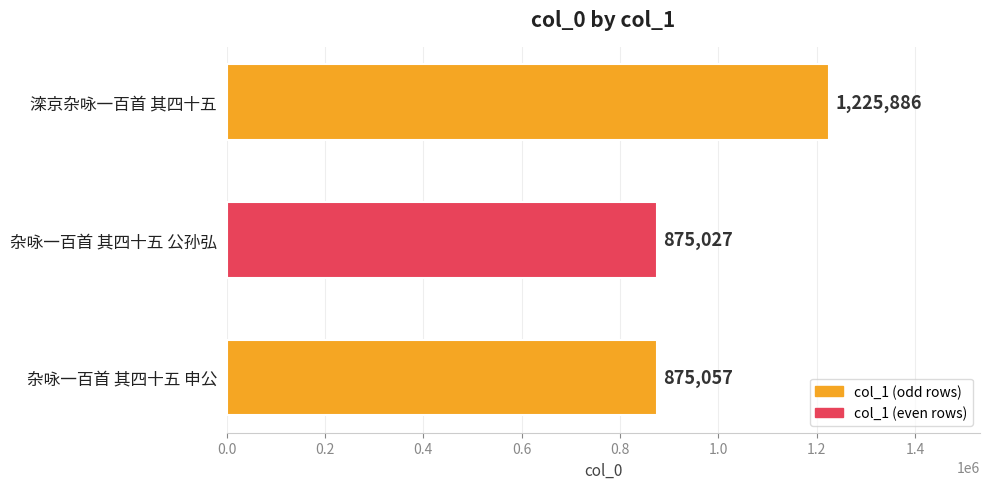

What is the label of the 2nd bar from the bottom?

杂咏一百首 其四十五 公孙弘